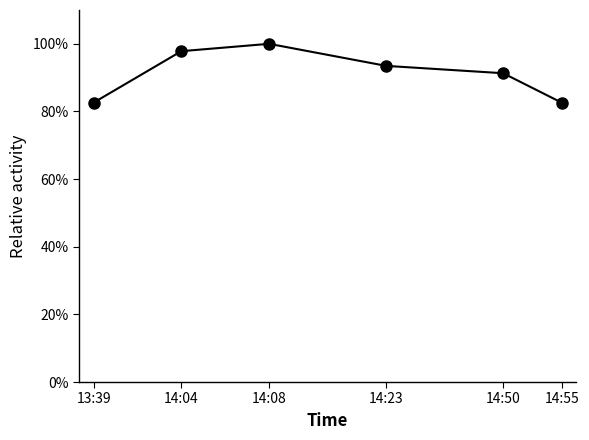

The value at 13:39 is 0.3. True or false?

False